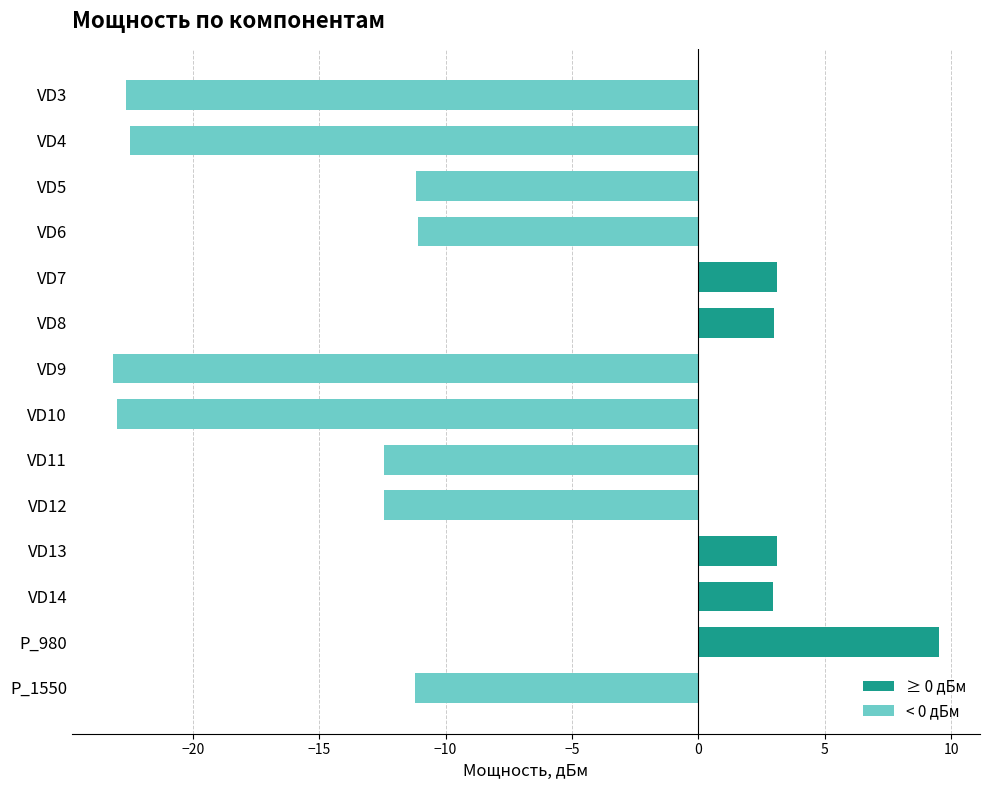

What is the label of the 1st bar from the top?

VD3